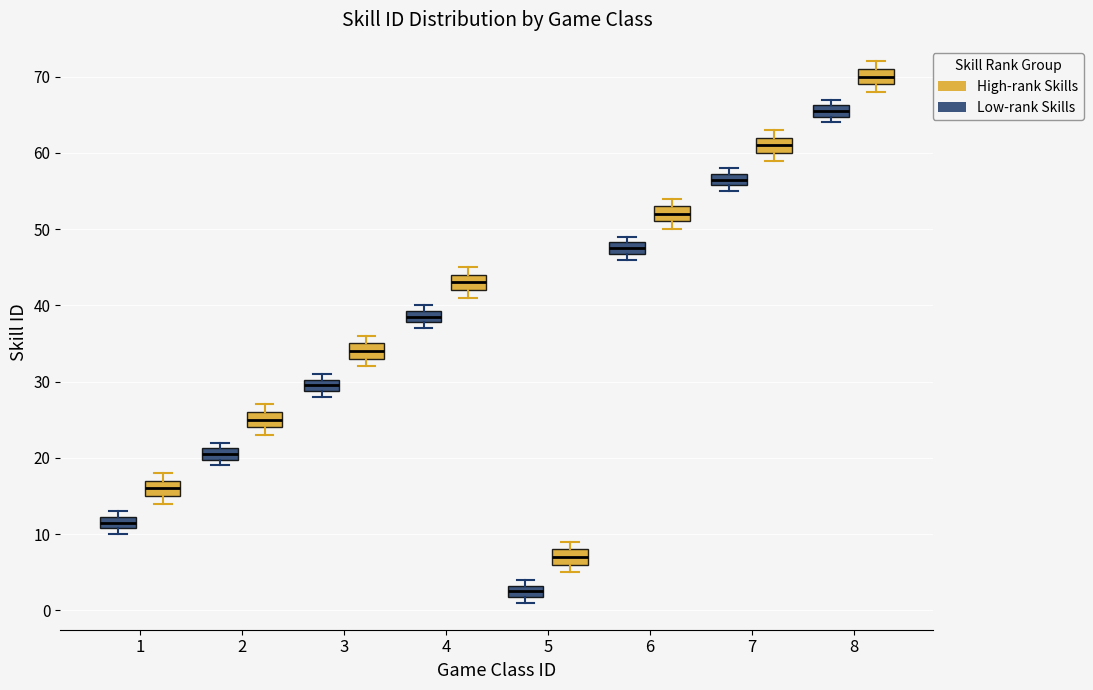

Reading left to right, read every box against the y-axis: the position of its median line, the range the box covers, and the ends of its whiskers. The values are not printed on the chart, so give them approximately, as read against the axis.

1 (Low-rank Skills): median 12 (inside the box), box 11 to 12, whiskers 10 to 13
1 (High-rank Skills): median 16, box 15 to 17, whiskers 14 to 18
2 (Low-rank Skills): median 21 (inside the box), box 20 to 21, whiskers 19 to 22
2 (High-rank Skills): median 25, box 24 to 26, whiskers 23 to 27
3 (Low-rank Skills): median 30 (inside the box), box 29 to 30, whiskers 28 to 31
3 (High-rank Skills): median 34, box 33 to 35, whiskers 32 to 36
4 (Low-rank Skills): median 39 (inside the box), box 38 to 39, whiskers 37 to 40
4 (High-rank Skills): median 43, box 42 to 44, whiskers 41 to 45
5 (Low-rank Skills): median 3 (inside the box), box 2 to 3, whiskers 1 to 4
5 (High-rank Skills): median 7, box 6 to 8, whiskers 5 to 9
6 (Low-rank Skills): median 48 (inside the box), box 47 to 48, whiskers 46 to 49
6 (High-rank Skills): median 52, box 51 to 53, whiskers 50 to 54
7 (Low-rank Skills): median 57 (inside the box), box 56 to 57, whiskers 55 to 58
7 (High-rank Skills): median 61, box 60 to 62, whiskers 59 to 63
8 (Low-rank Skills): median 66 (inside the box), box 65 to 66, whiskers 64 to 67
8 (High-rank Skills): median 70, box 69 to 71, whiskers 68 to 72